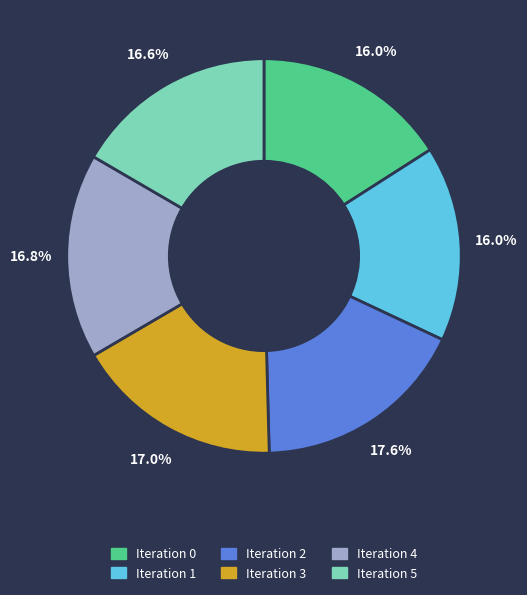

Is it true that Iteration 1 is 16% of the pie?

True